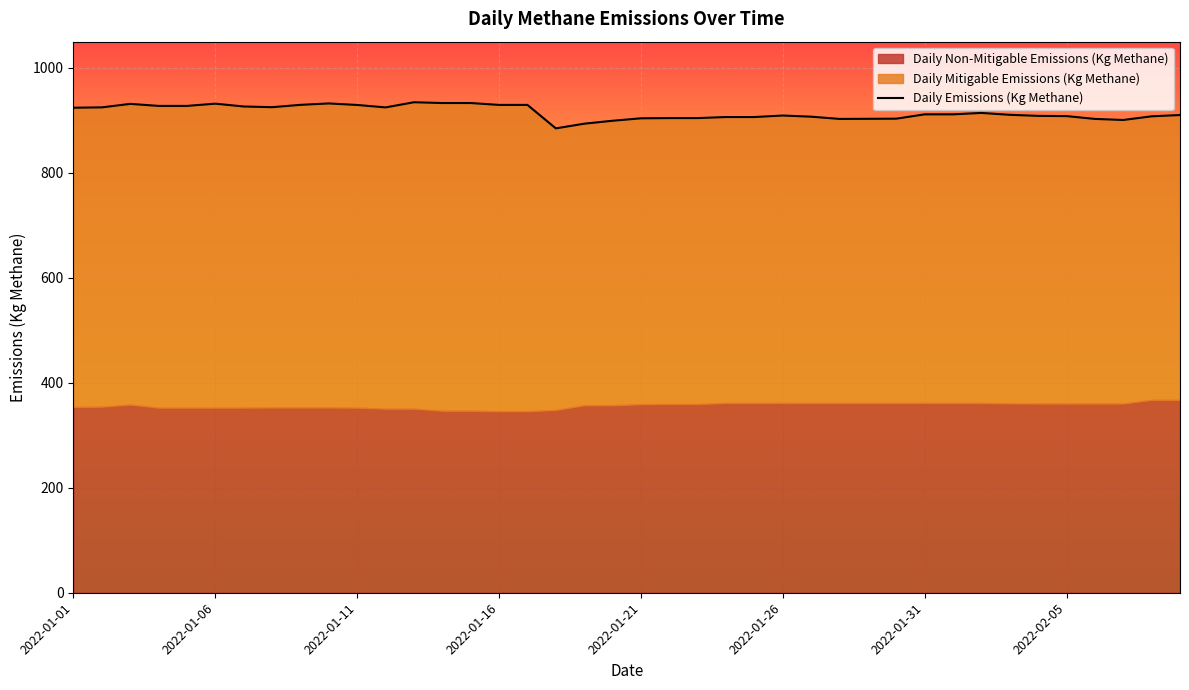

True or false: there are more than 2 points higher than both neighbors.

True